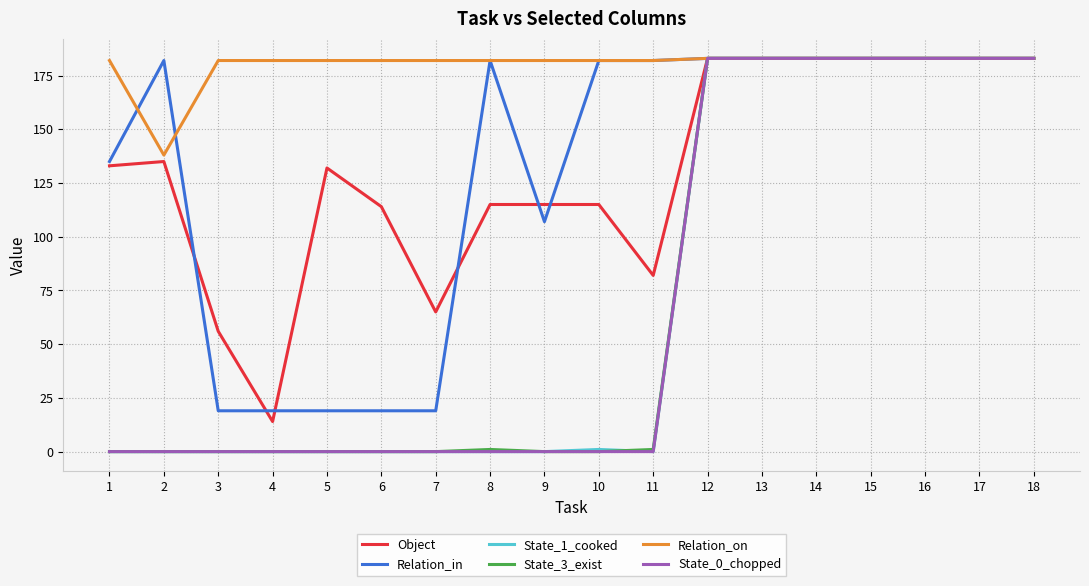

The value of Relation_in at 7 is 19. True or false?

True